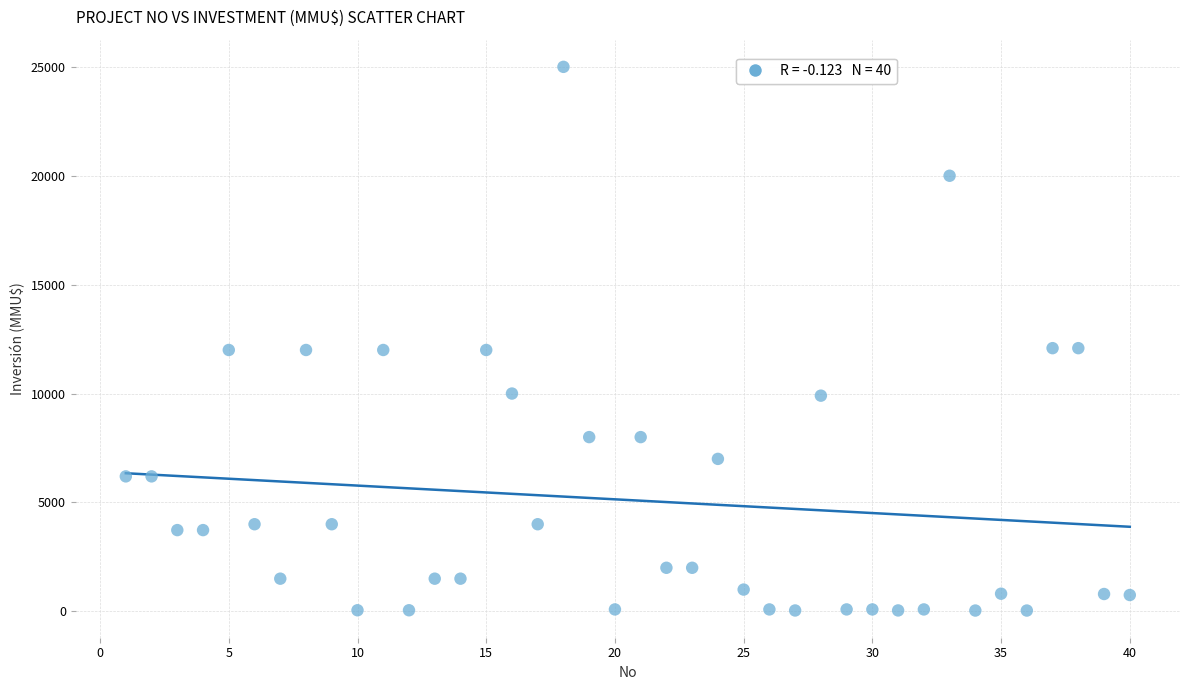

What is the range of X values (max minus min)?

39